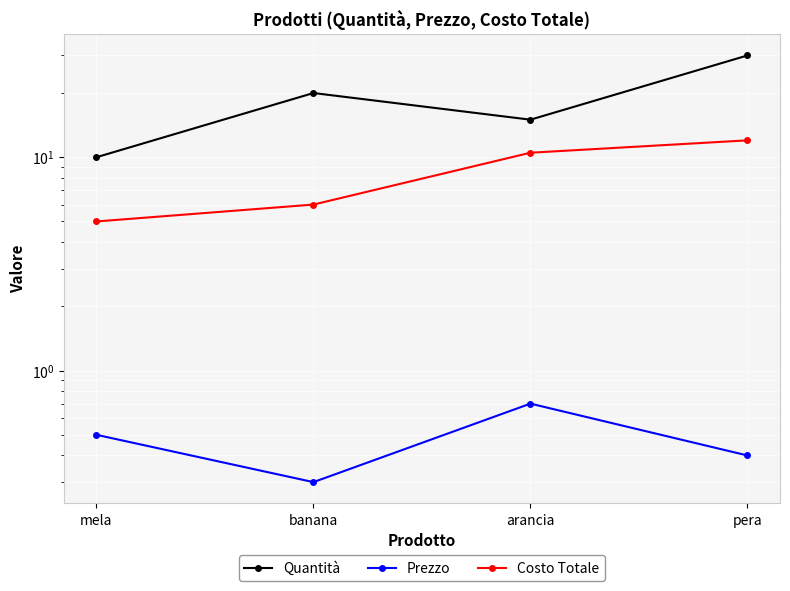

Rank the categories by Quantità value from lowest to highest.

mela, arancia, banana, pera